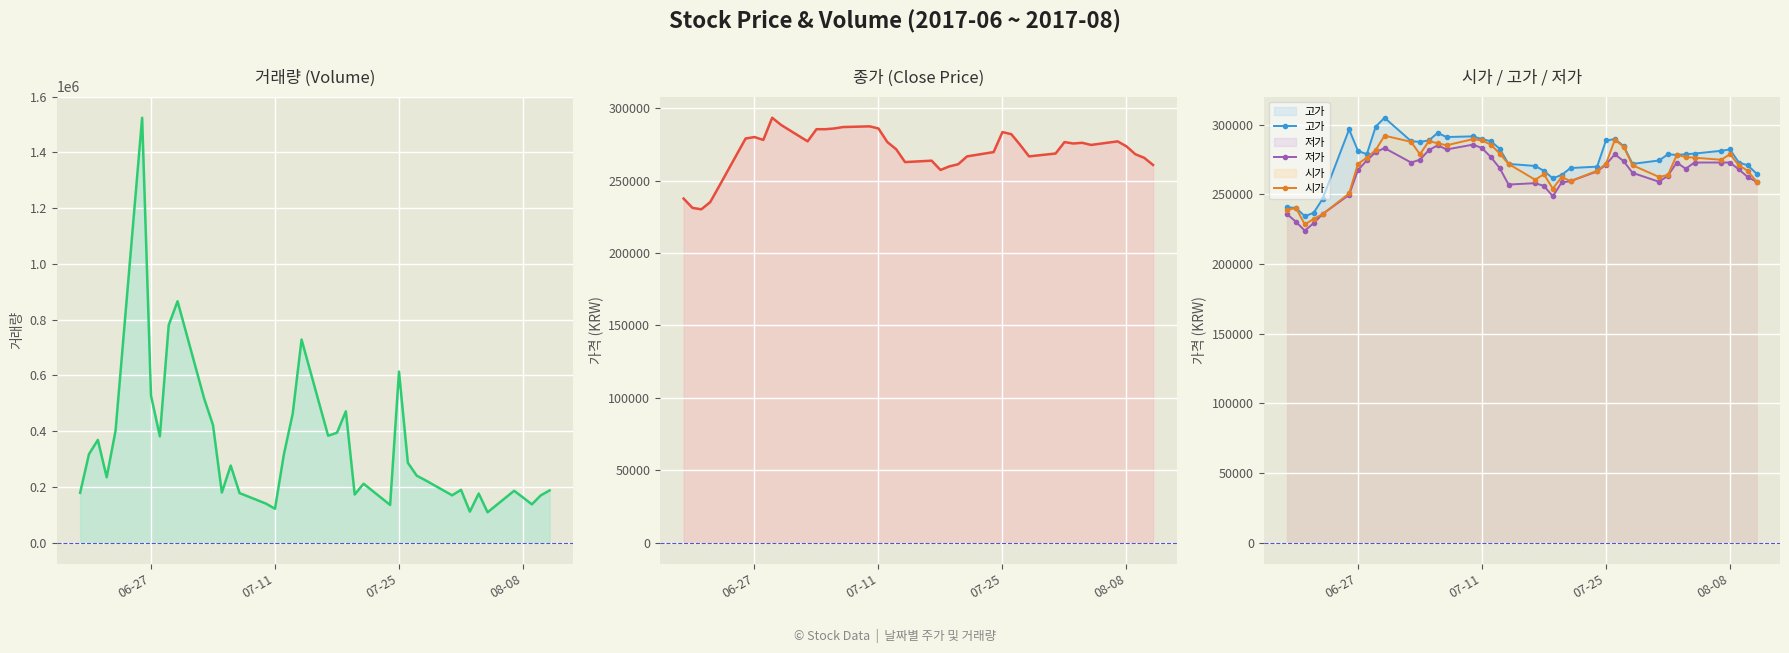

Which series ends up on top after the final intersection of 고가 and 거래량?

고가